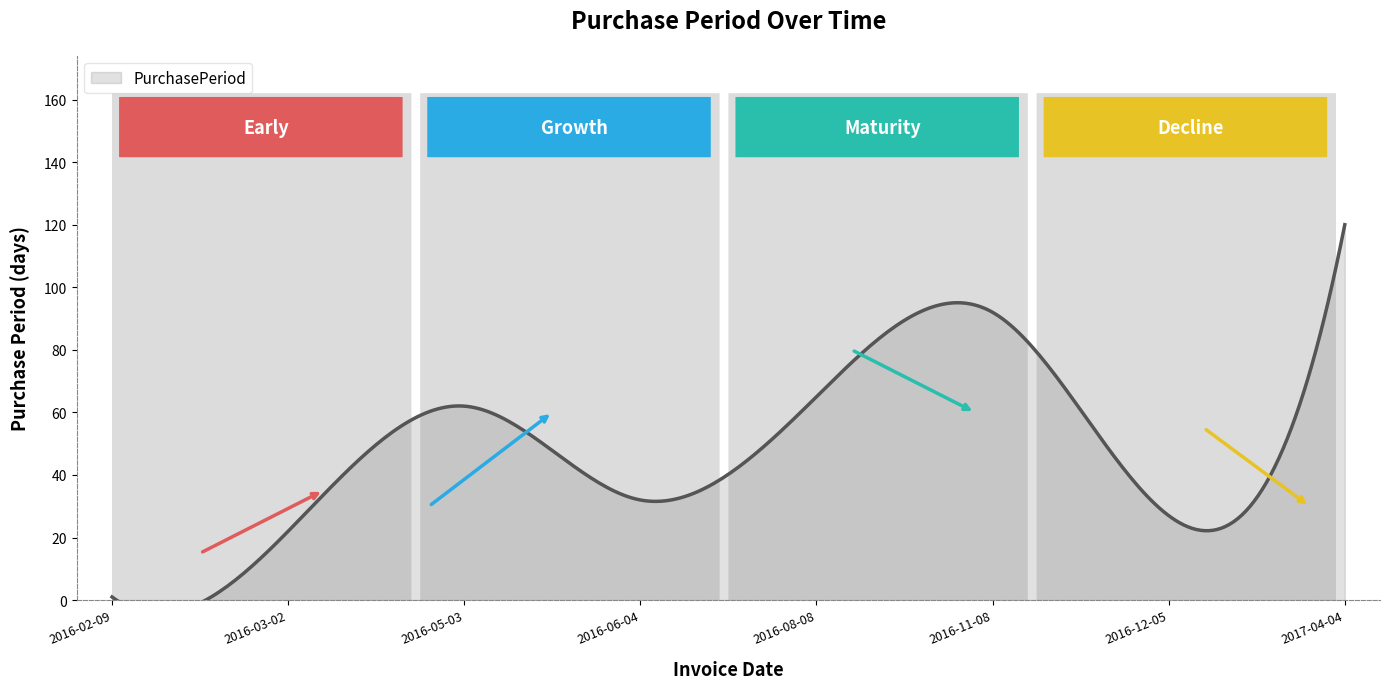

What is the label of the 4th point from the left?

2016-06-04